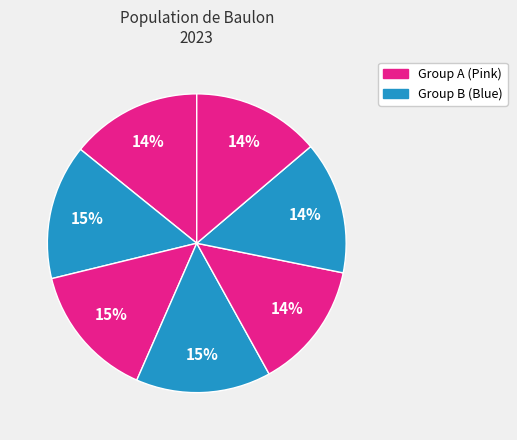

How many slices are in this pie chart?

7